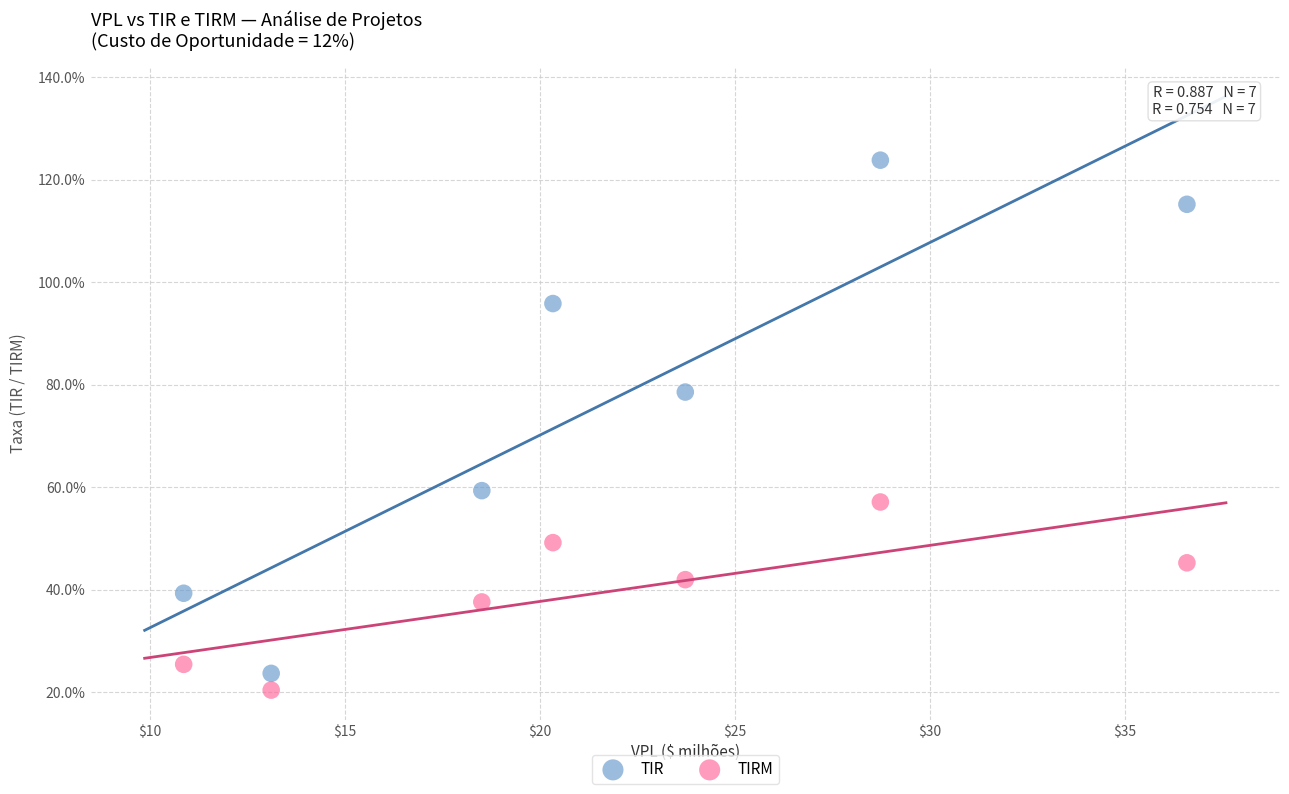

What are all the series names shown in the legend?

TIR, TIRM